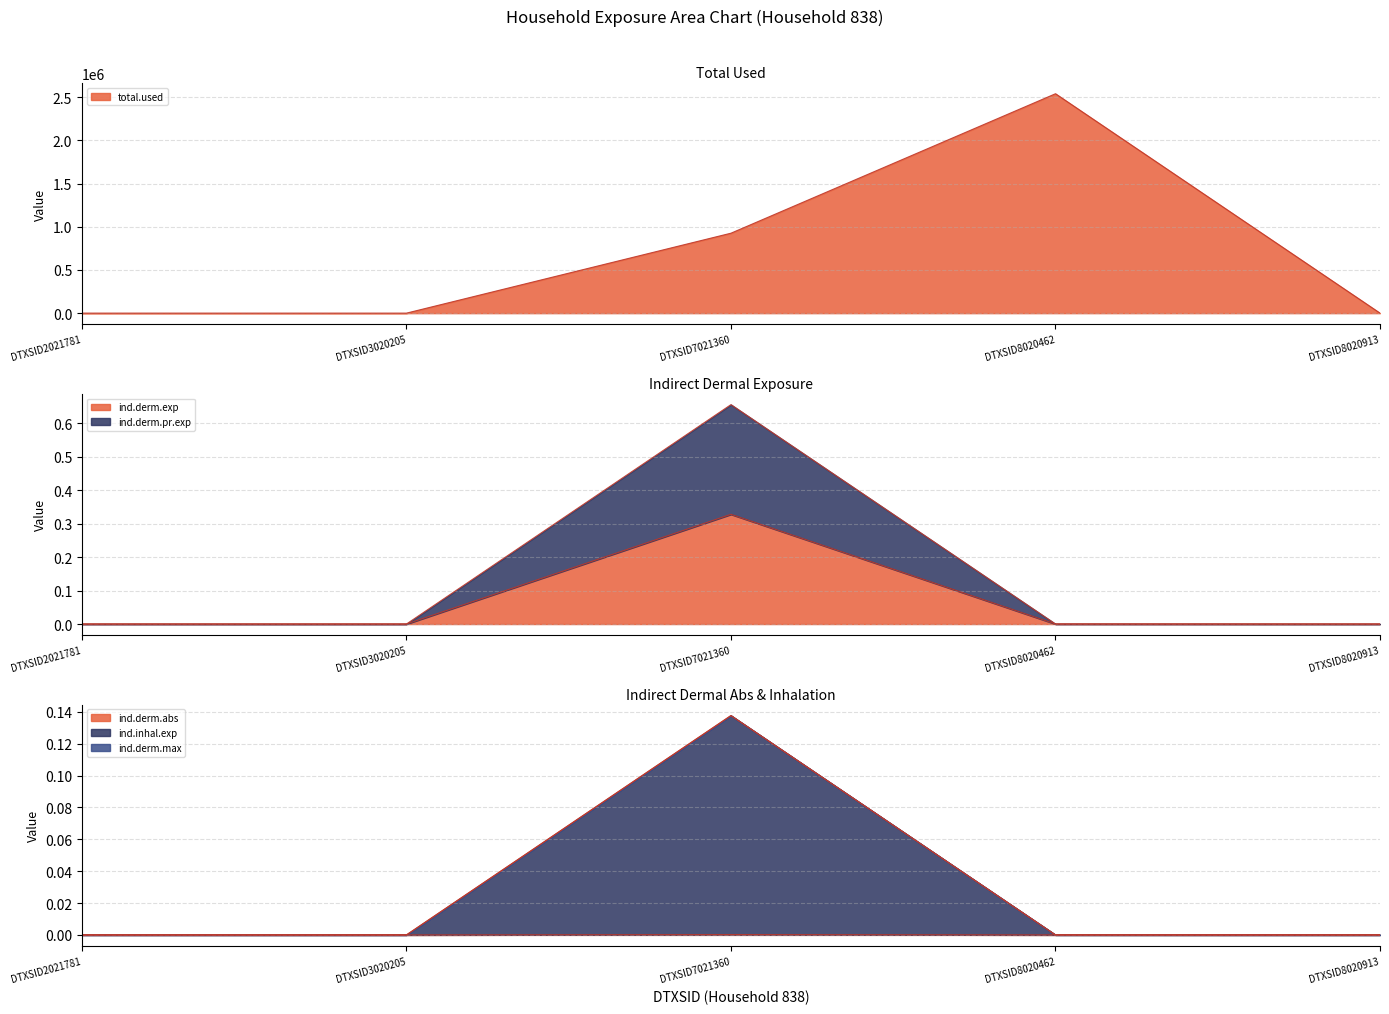

Reading left to right, extract all data points from this chart.

total.used: DTXSID2021781=0.0	DTXSID3020205=0.0	DTXSID7021360=925745.4	DTXSID8020462=2540569.1	DTXSID8020913=0.0
ind.derm.exp: DTXSID2021781=0.0	DTXSID3020205=0.0	DTXSID7021360=0.3	DTXSID8020462=0.0	DTXSID8020913=0.0
ind.derm.pr.exp: DTXSID2021781=0.0	DTXSID3020205=0.0	DTXSID7021360=0.7	DTXSID8020462=0.0	DTXSID8020913=0.0
ind.derm.max: DTXSID2021781=0.0	DTXSID3020205=0.0	DTXSID7021360=0.1	DTXSID8020462=0.0	DTXSID8020913=0.0
ind.derm.abs: DTXSID2021781=0.0	DTXSID3020205=0.0	DTXSID7021360=0.0	DTXSID8020462=0.0	DTXSID8020913=0.0
ind.inhal.exp: DTXSID2021781=0.0	DTXSID3020205=0.0	DTXSID7021360=0.1	DTXSID8020462=0.0	DTXSID8020913=0.0